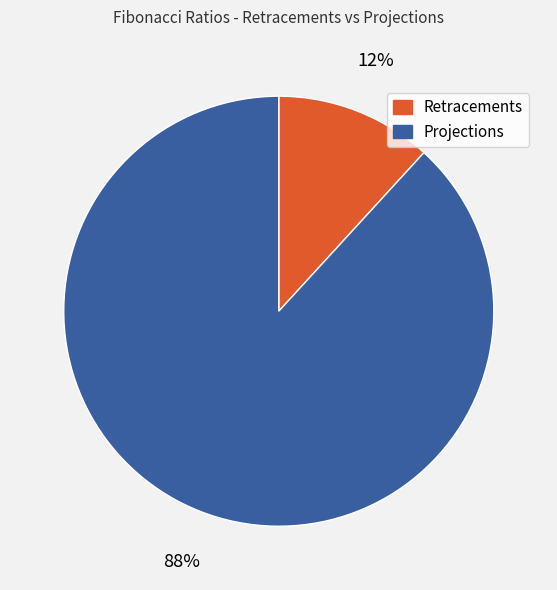

How many segments does this pie chart have?

2